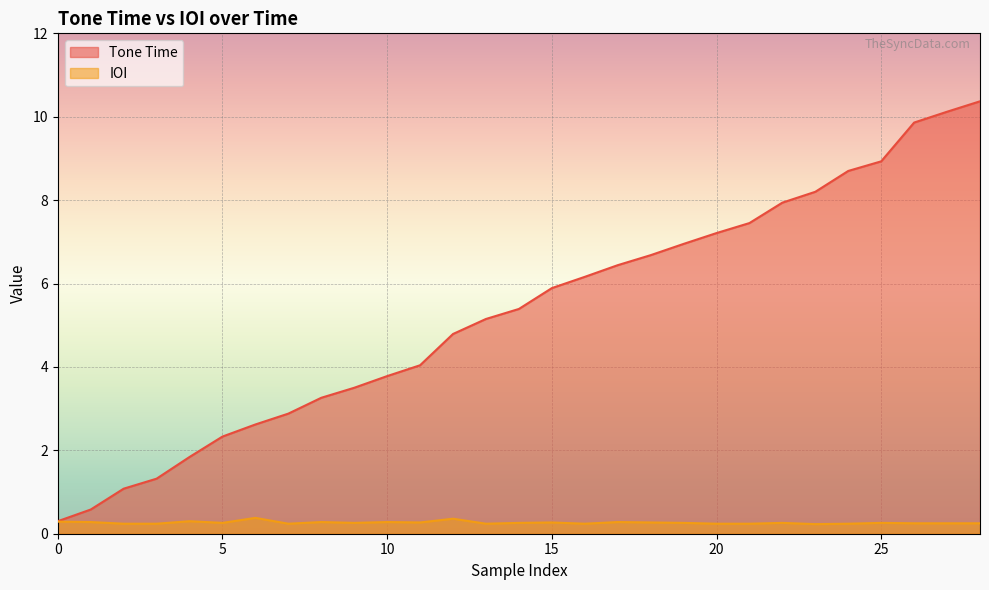

Which series has the widest spread of values?

Tone Time